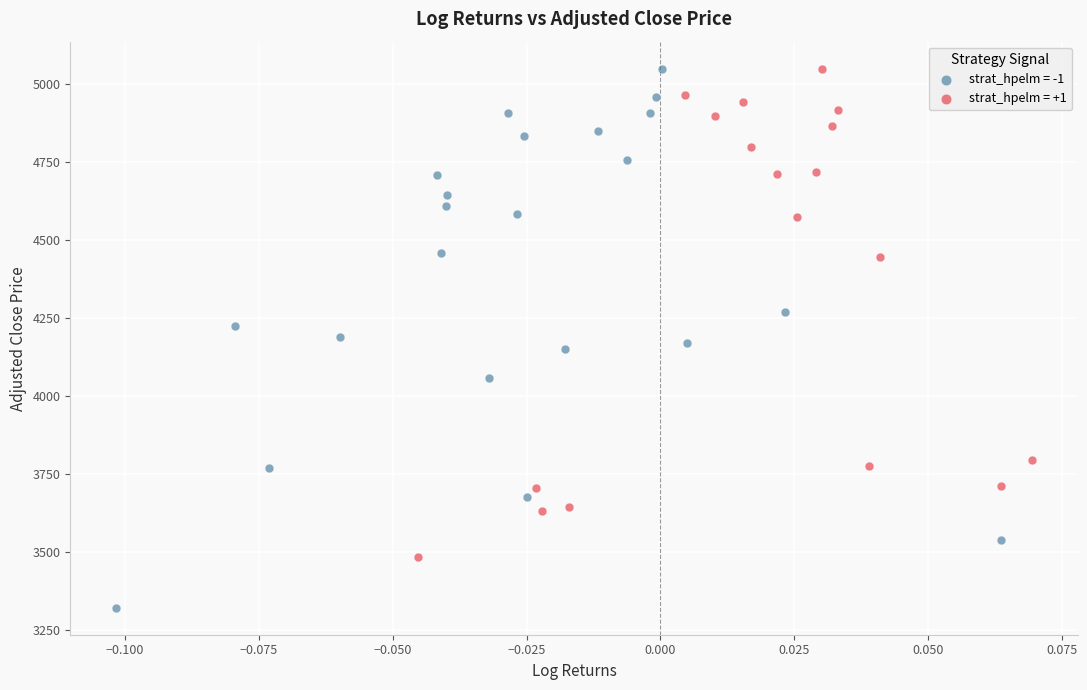

Which series contains the lowest Y value?

strat_hpelm = -1